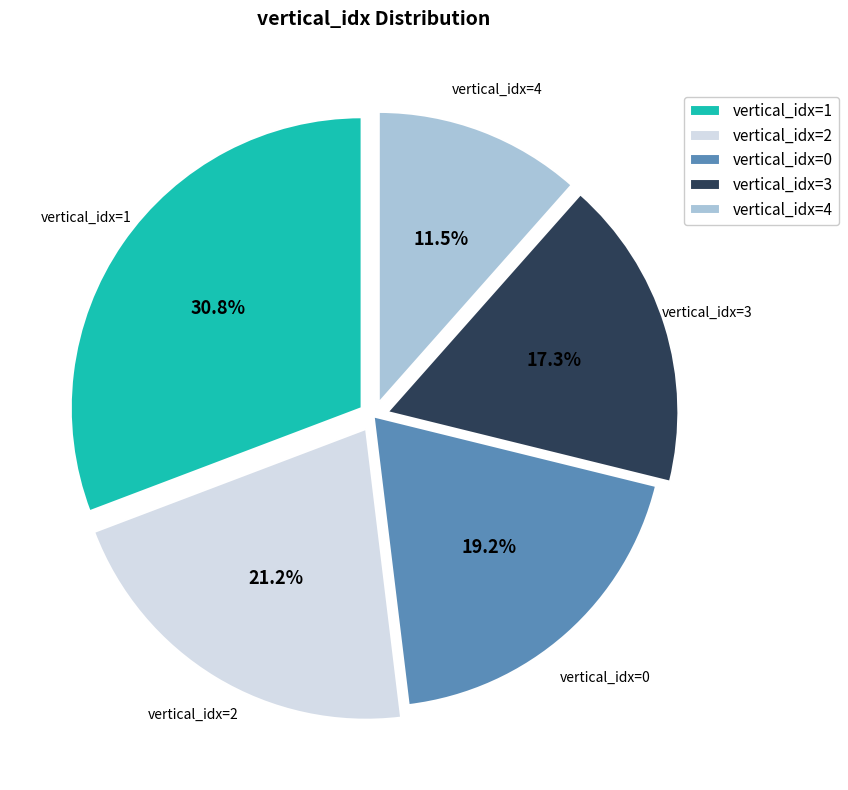

What is the ratio of the value at vertical_idx=3 to the value at vertical_idx=1?

0.6